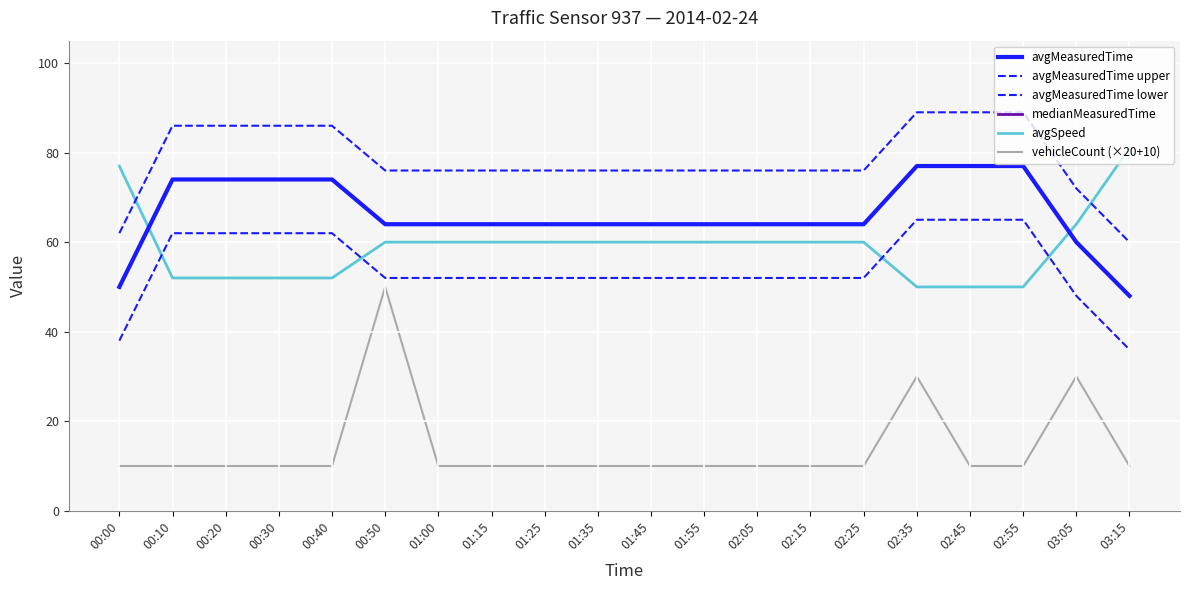

Which series has the largest range (max minus min)?

vehicleCount (×20+10)